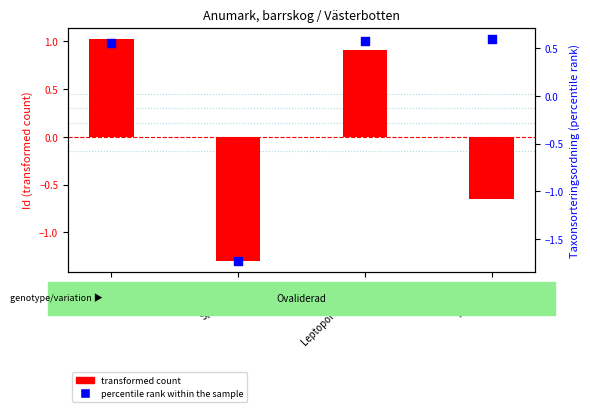

At which category is the sum across all series the highest?

Vedticka